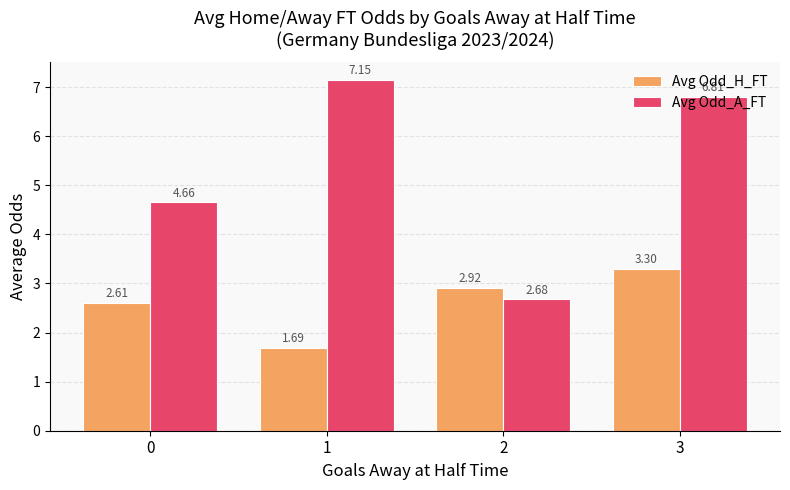

Rank the series by their maximum value, from highest to lowest.

Avg Odd_A_FT, Avg Odd_H_FT